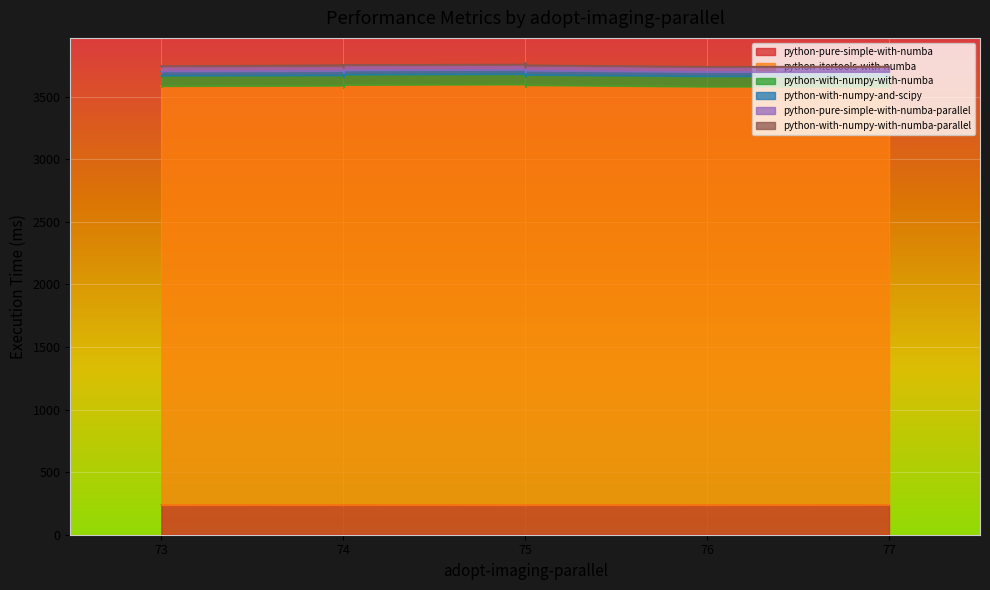

What is the difference between the highest and lowest values at 75?

3342.6